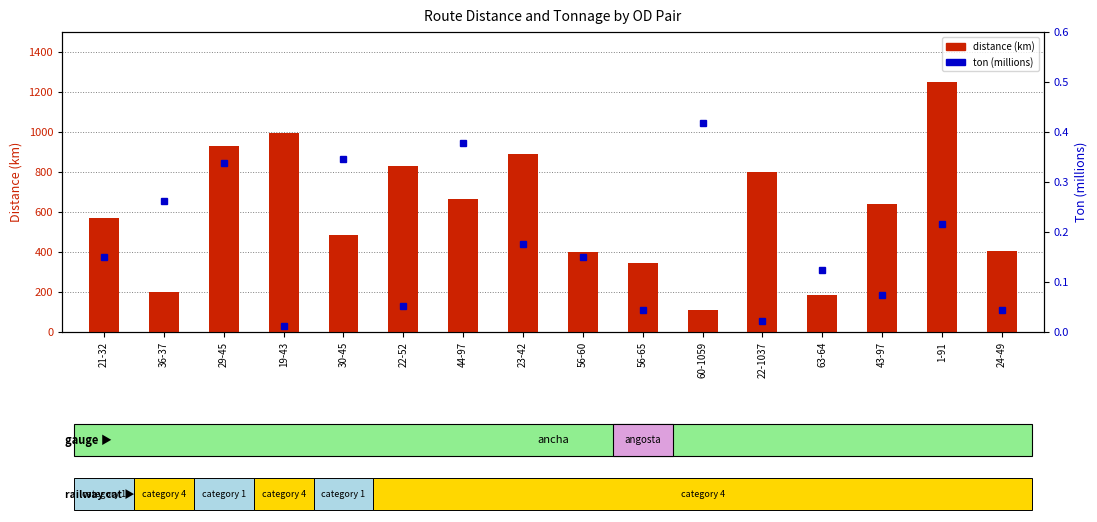

What is the difference between the second highest and second lowest values in the ton (millions) series?

0.4